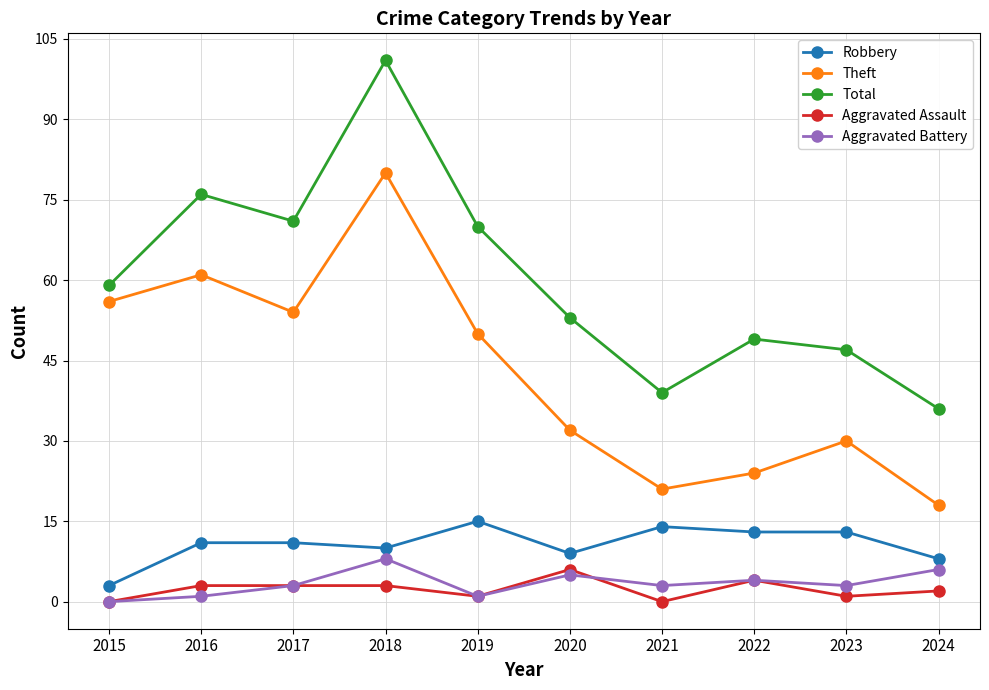

What is the difference between the maximum and minimum values in the Robbery series?

12